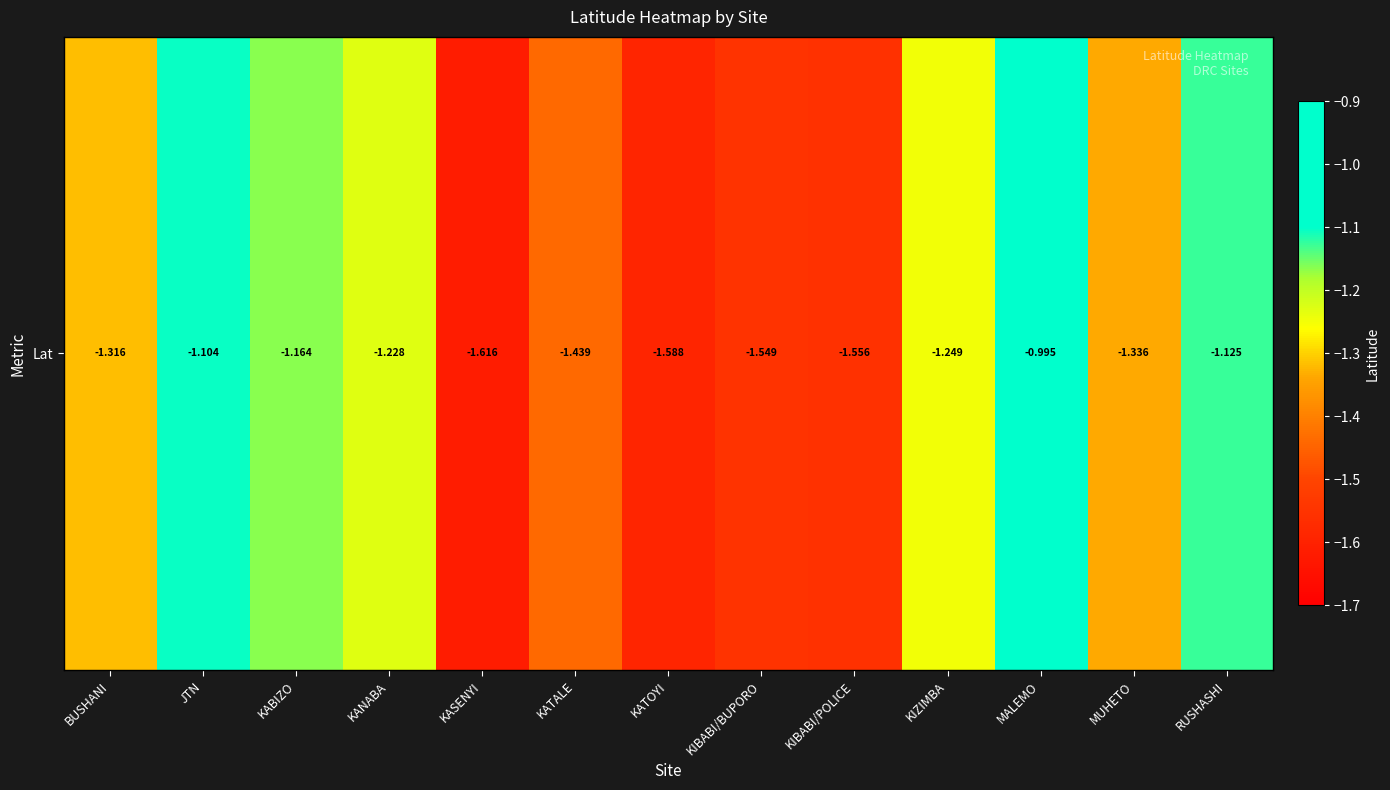

True or false: the data shows -0.3 at KATALE.

False